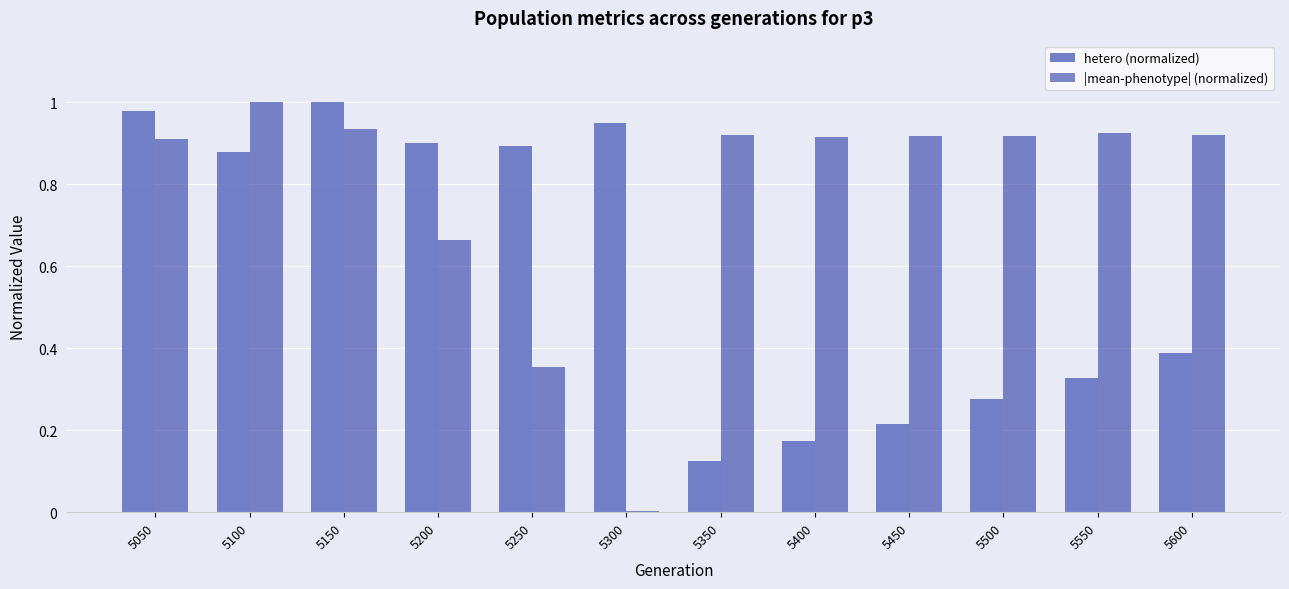

Which series has the largest total across all categories?

|mean-phenotype| (normalized)